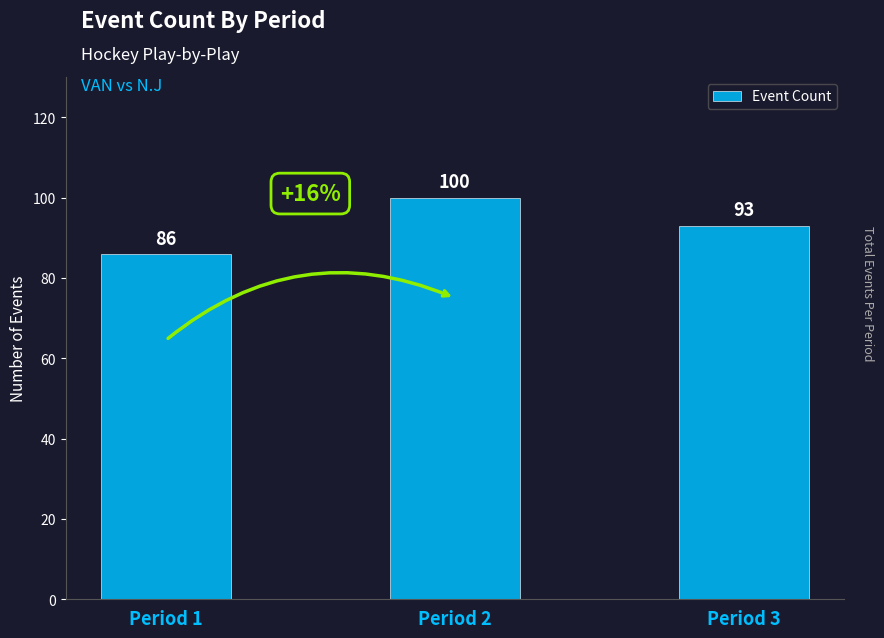

What is the approximate value at Period 2, to the nearest 10?

100